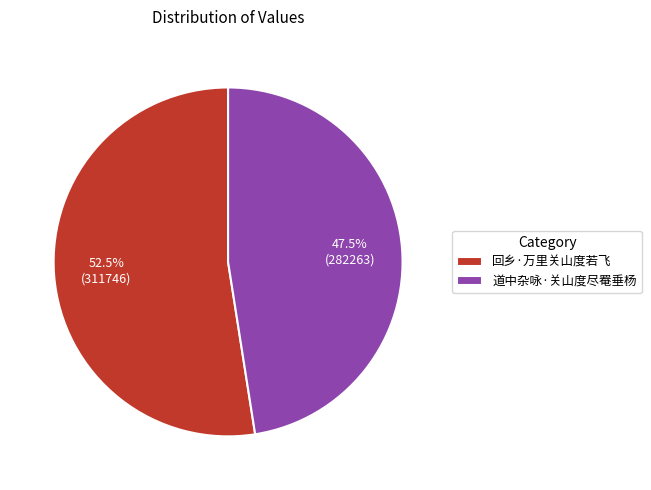

Is it true that 道中杂咏·关山度尽罨垂杨 is 55% of the pie?

False